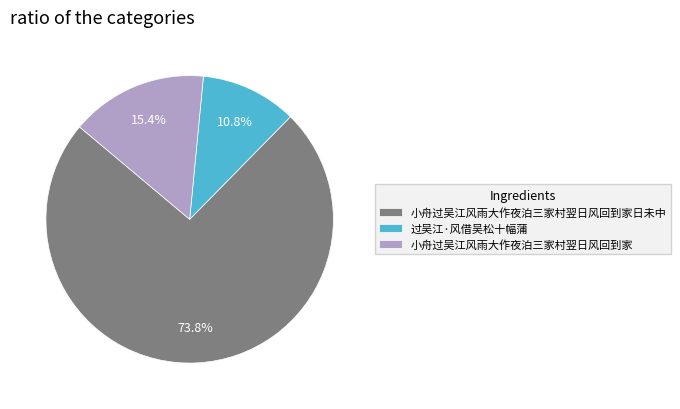

Count the number of slices in the pie.

3